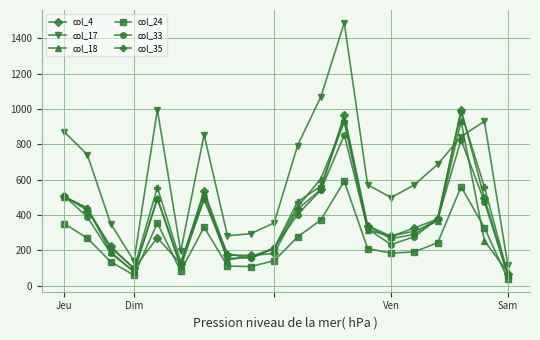

How many values in the col_24 series are below 243?

10